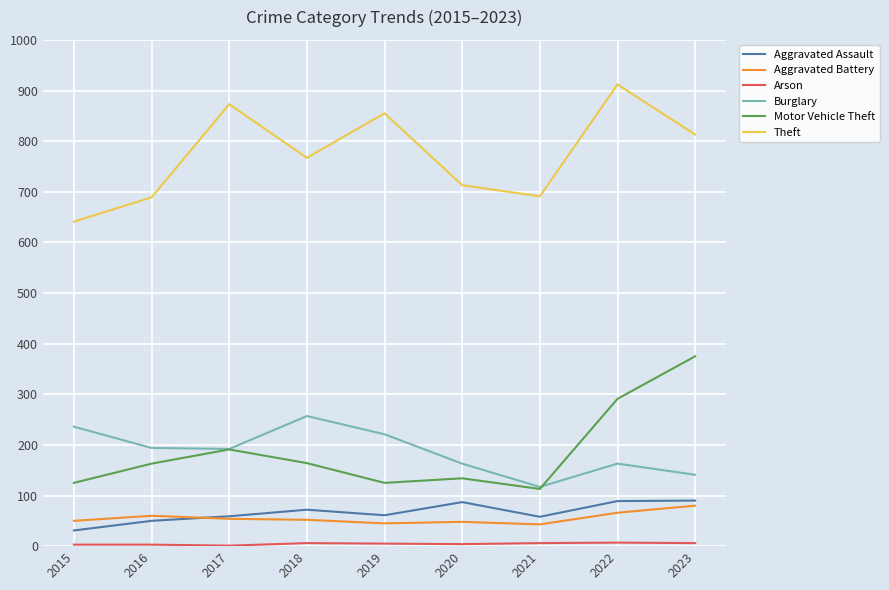

What is the spread (max minus min) of values at 2023?

807